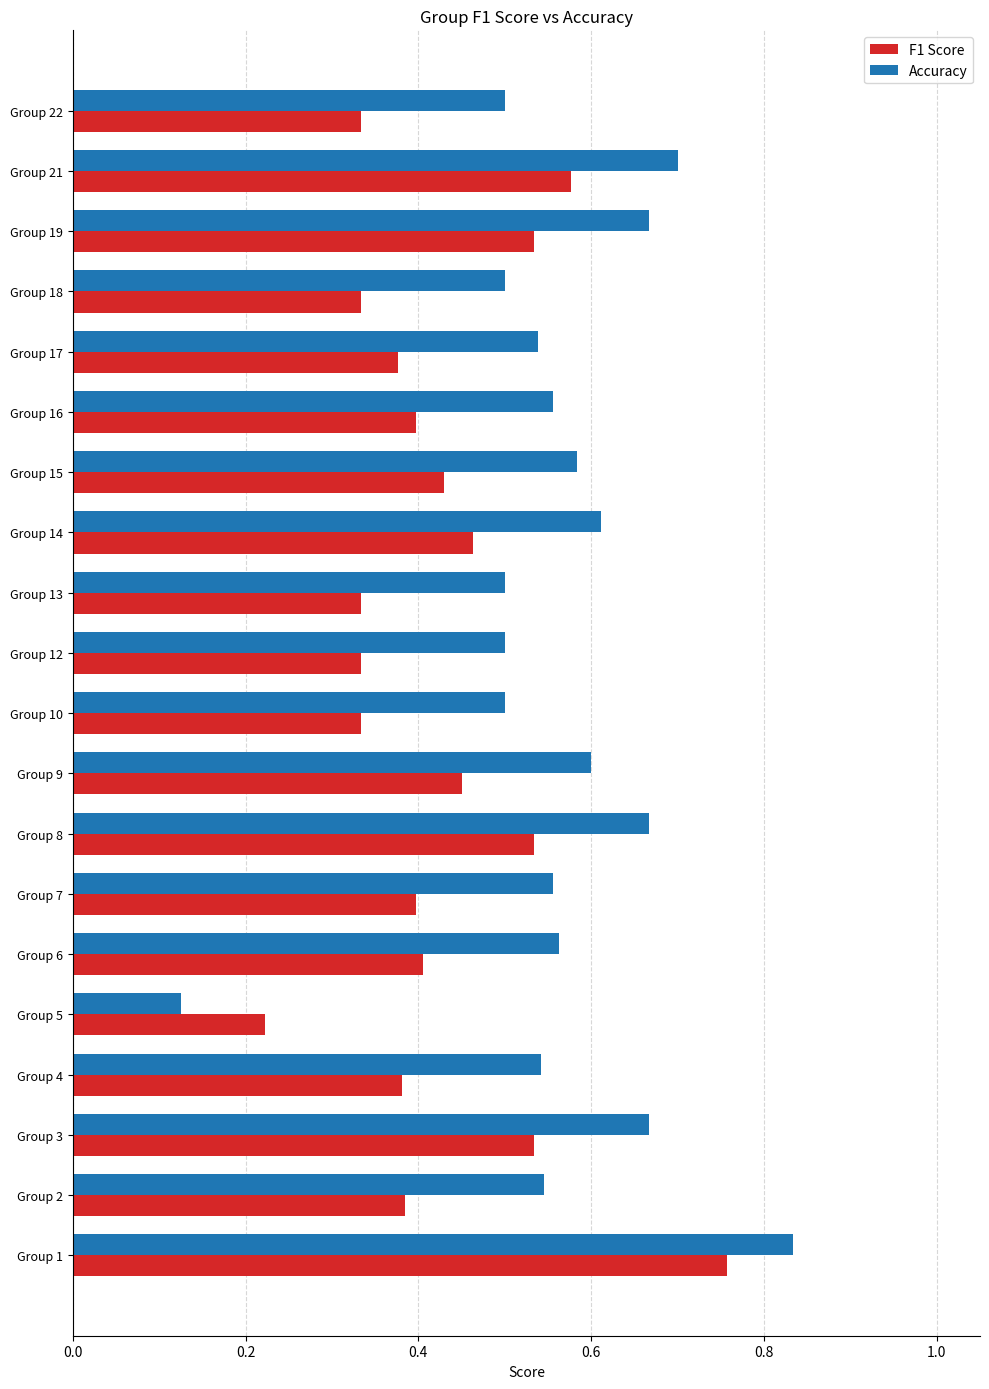

True or false: Accuracy has a value of 1.1 at Group 8.

False